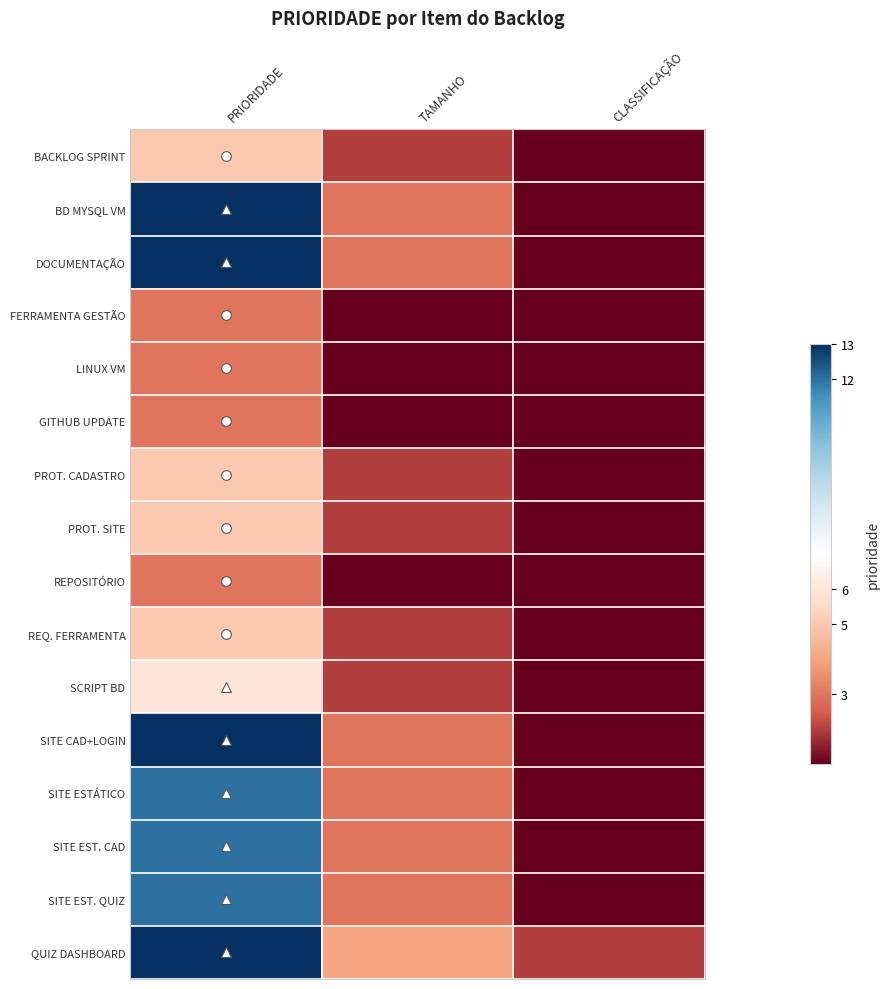

Which label corresponds to the largest value in the chart?

PRIORIDADE